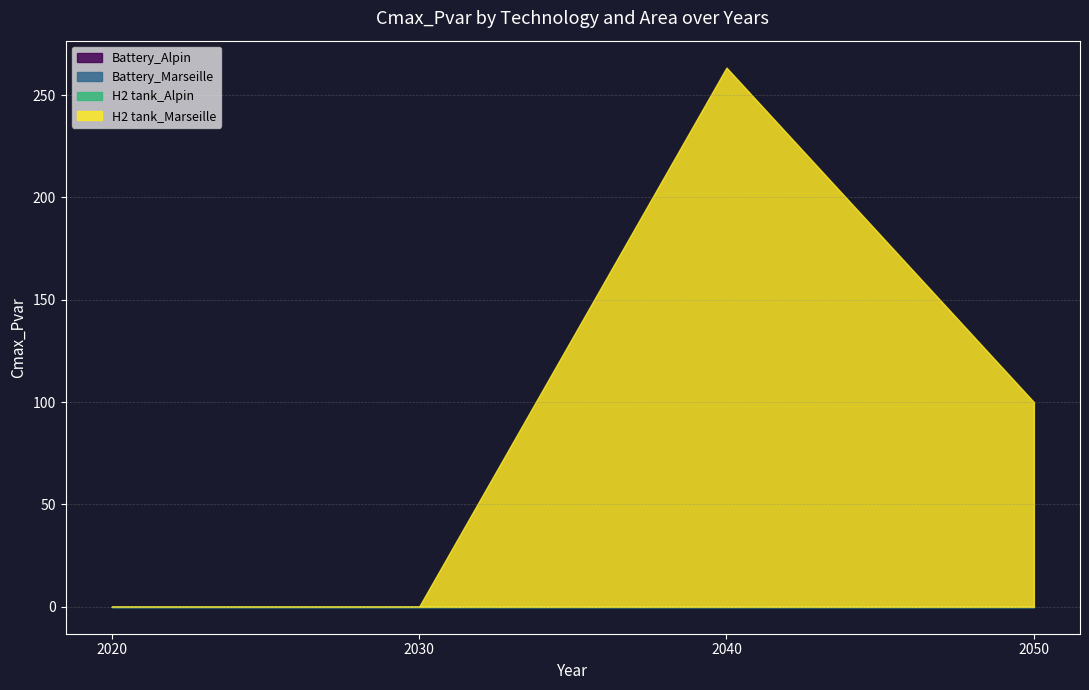

Is the value of H2 tank_Alpin at 2020 greater than the value of H2 tank_Marseille at 2030?

No